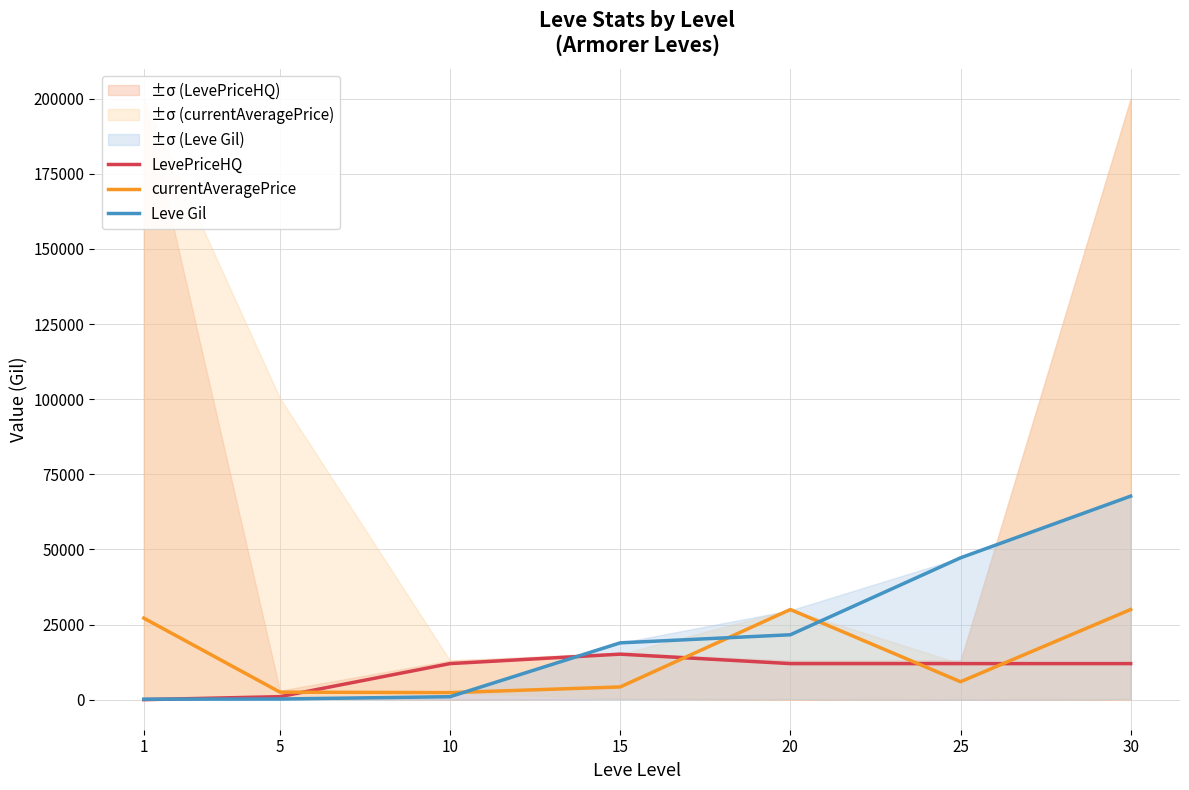

How many intersections are there between currentAveragePrice and Leve Gil?

3